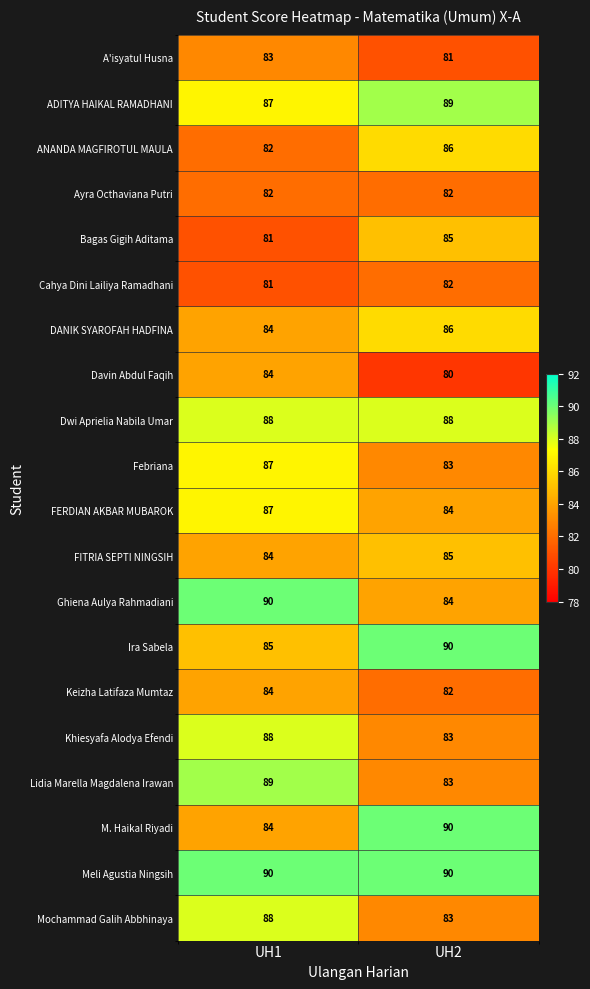

What is the difference between the highest and lowest values at UH2?

10